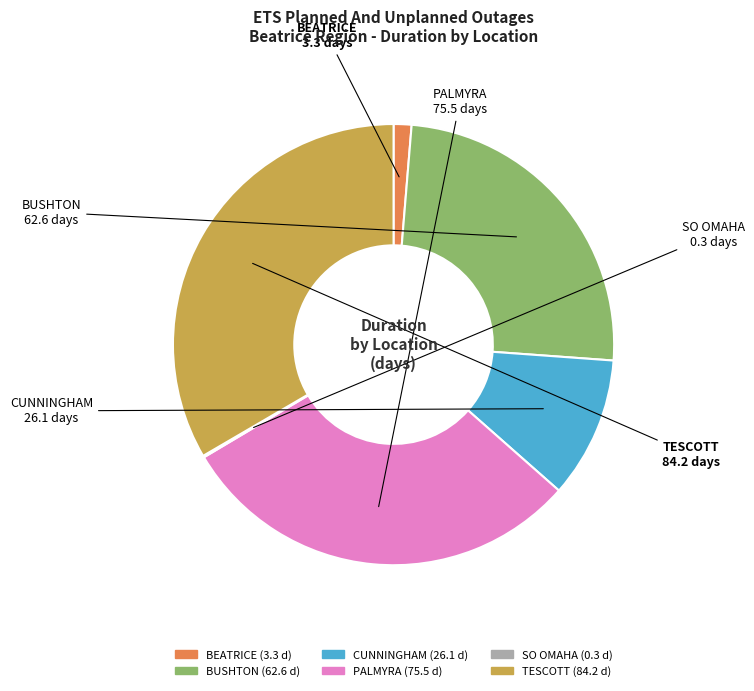

What is the ratio of the value at PALMYRA to the value at BEATRICE?

22.9